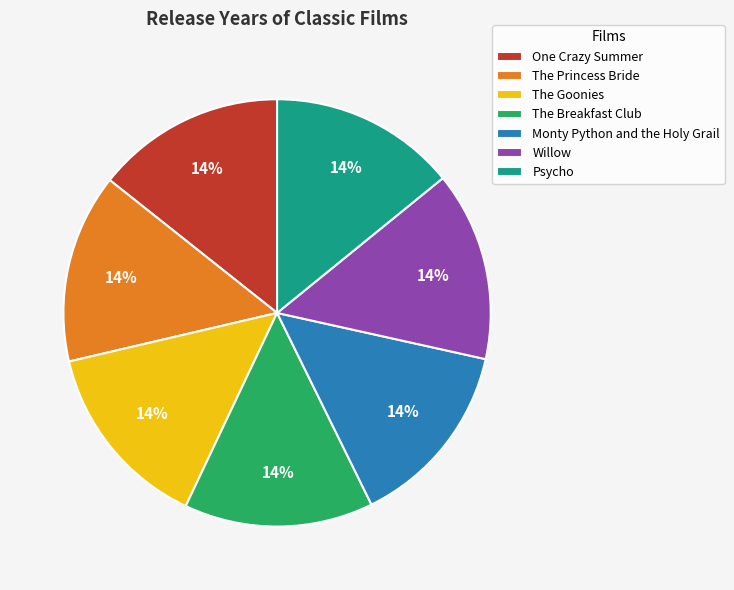

True or false: One Crazy Summer accounts for 1% of the total.

False